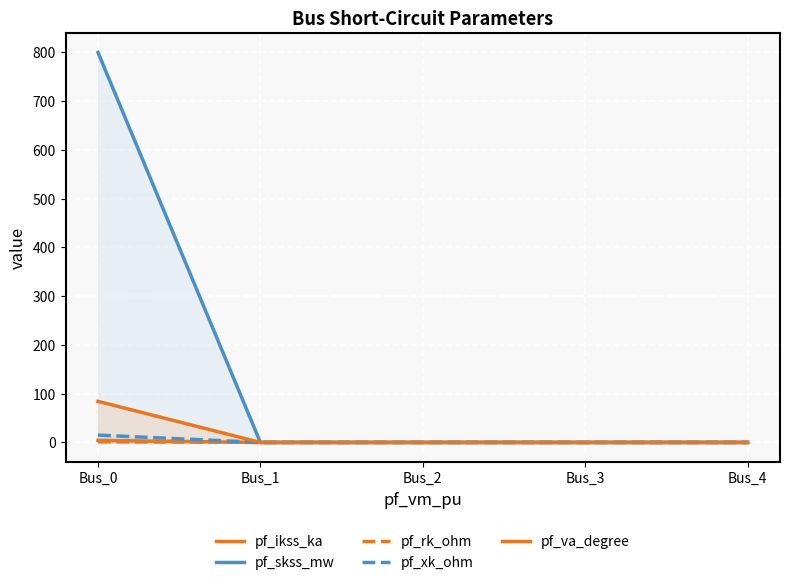

Does the chart display data point markers on the line(s)?

No